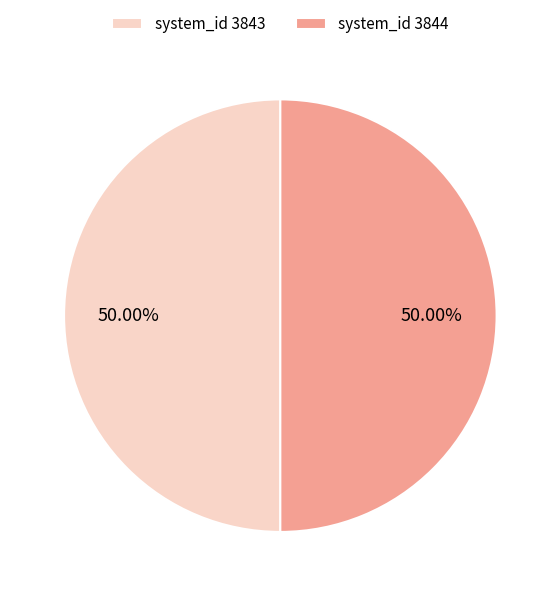

What is the ratio of the value at system_id 3843 to the value at system_id 3844?

1.0